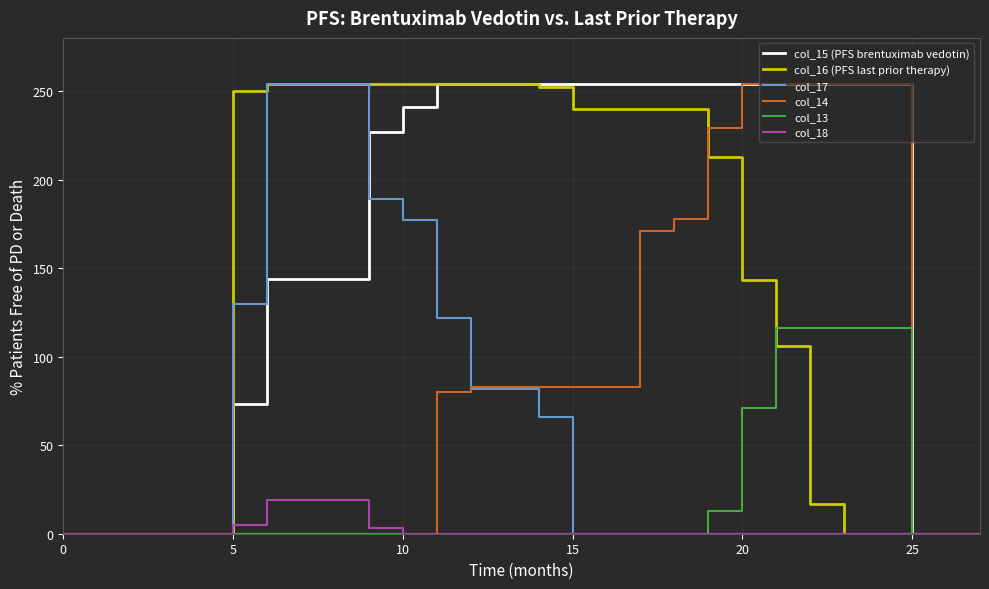

Which series has the largest total across all categories?

col_15 (PFS brentuximab vedotin)